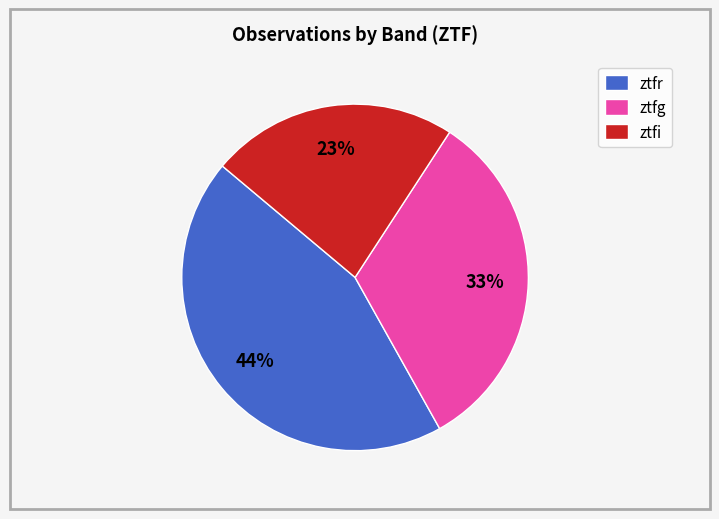

Is it true that ztfr is 55% of the pie?

False